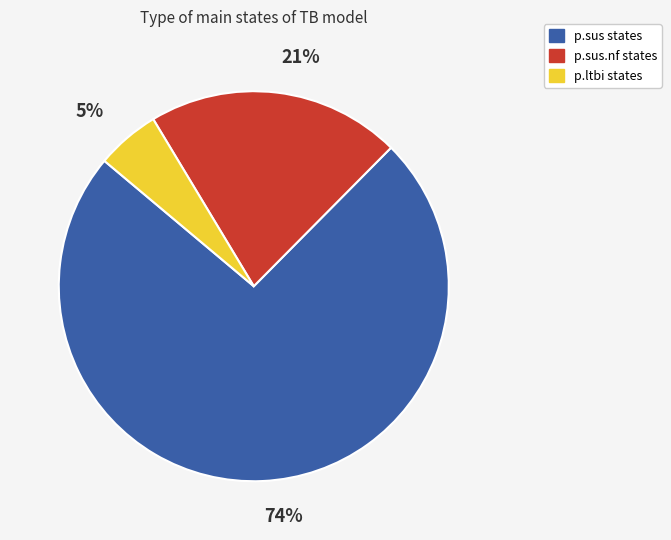

Is there a majority slice in this chart?

Yes